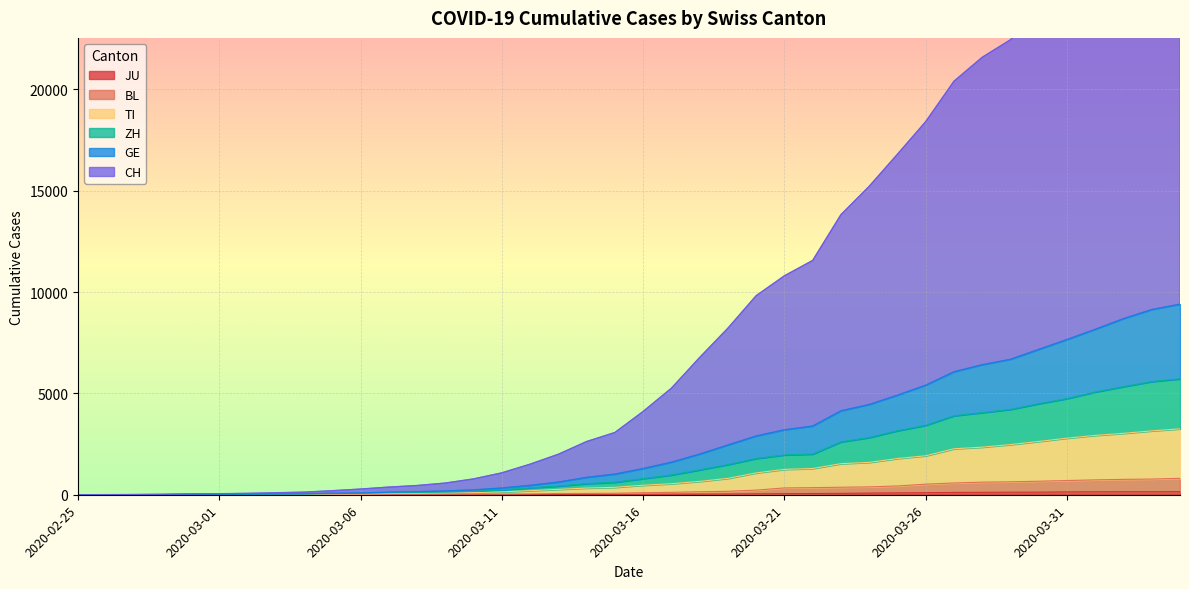

Is it true that TI equals 1221 at 2020-03-27?

False